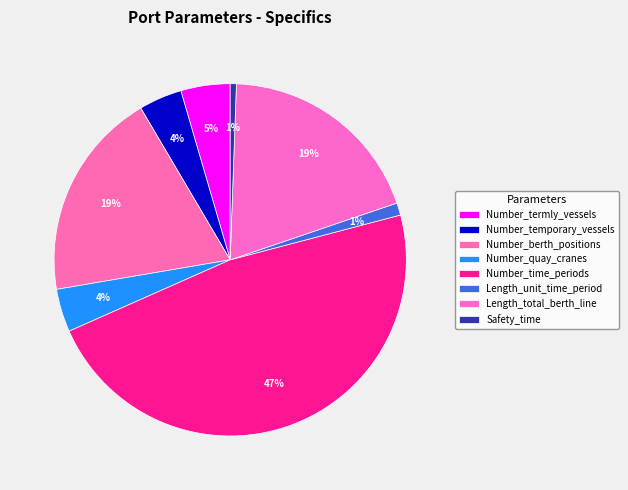

The Safety_time slice represents 1% of the pie. True or false?

True